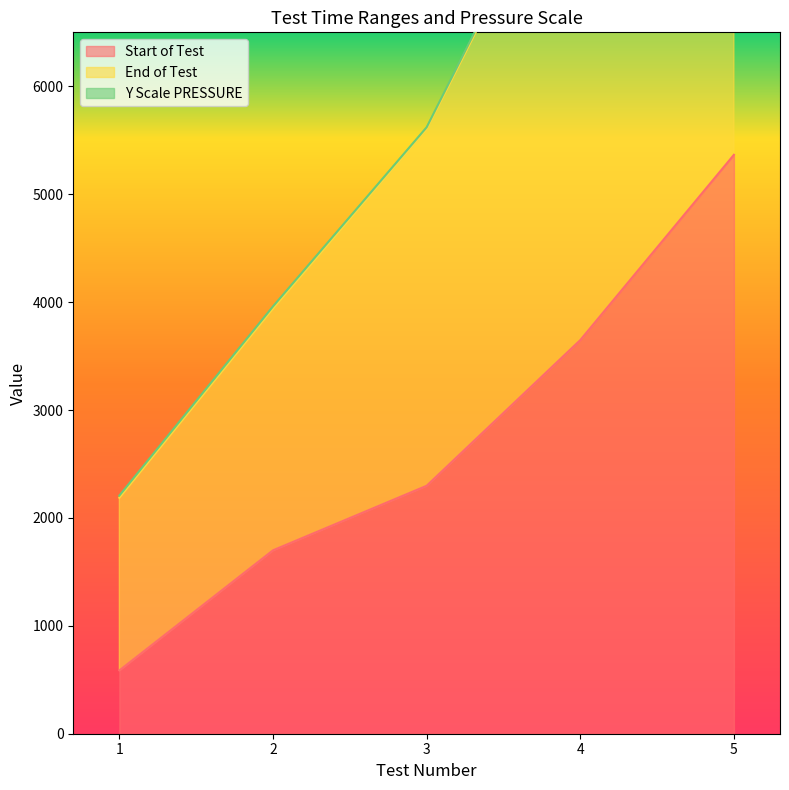

How many values in the Start of Test series exceed 2298?

2